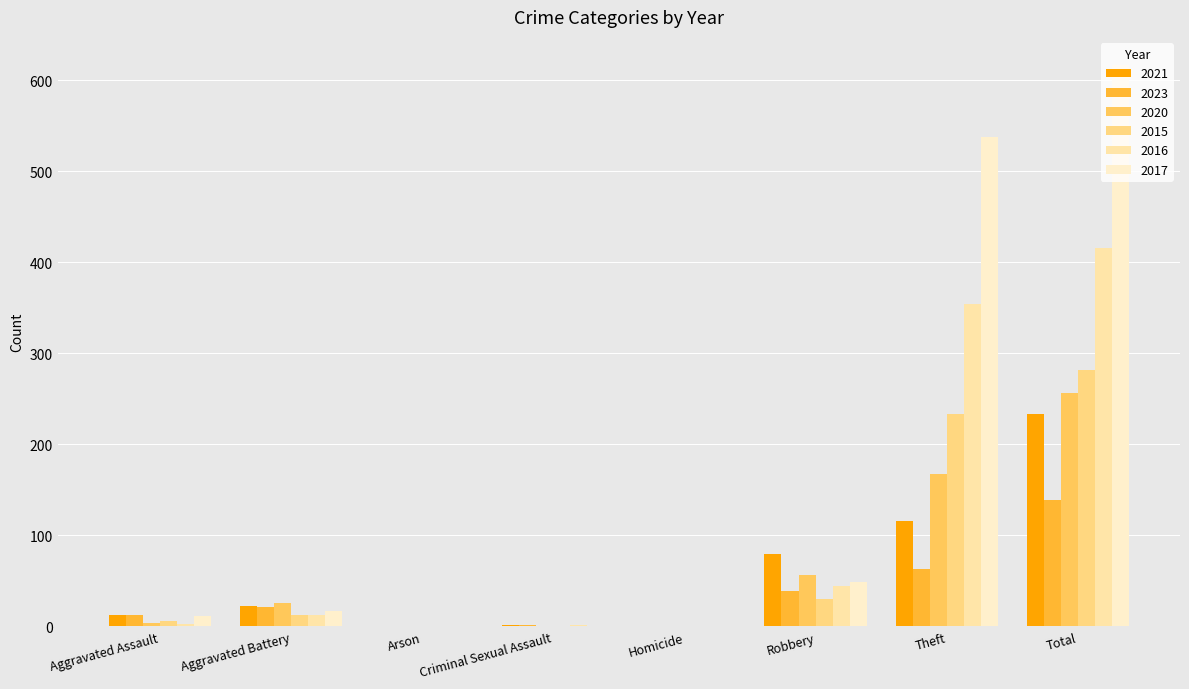

What is the difference between the highest and lowest values at Aggravated Battery?

13